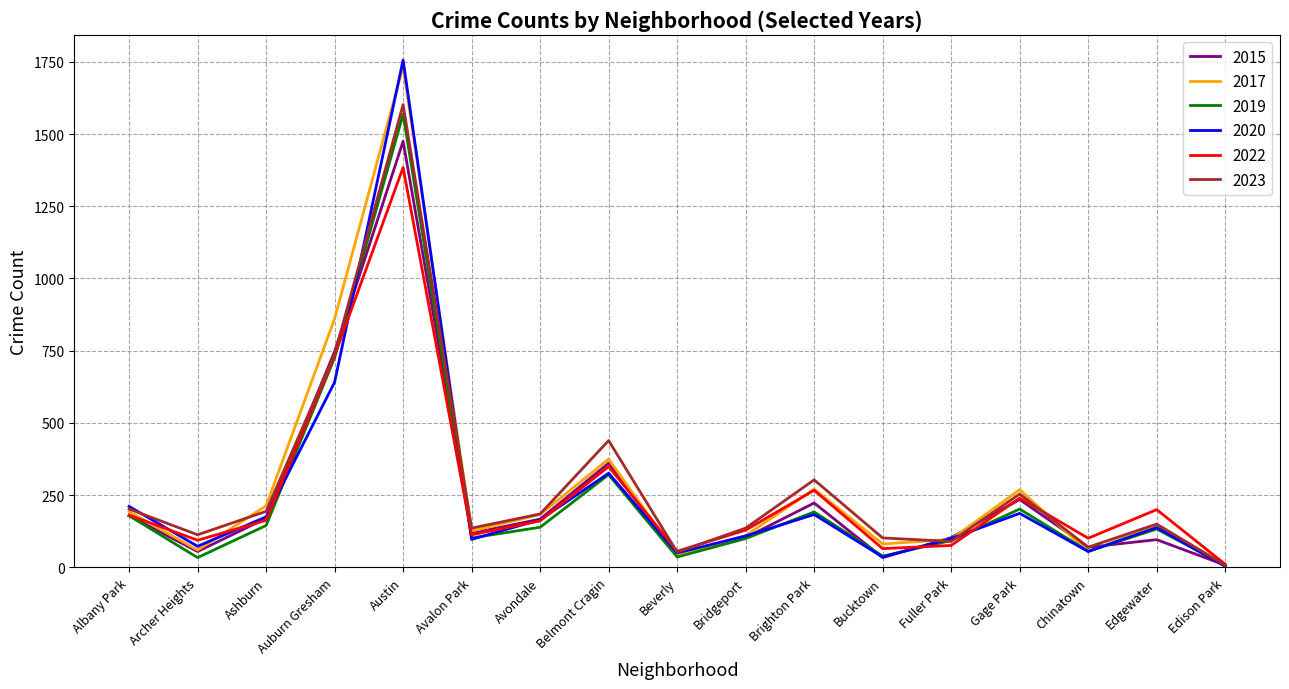

What is the average value of the 2019 series?

240